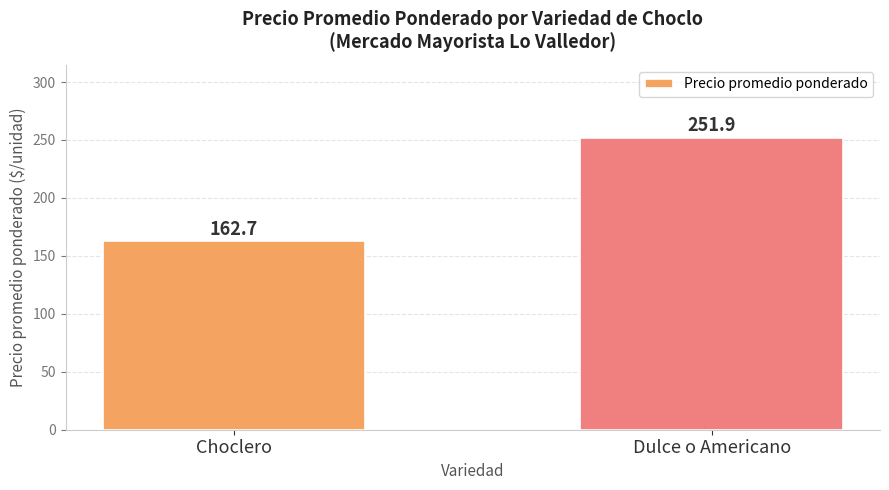

What is the average value?

207.3